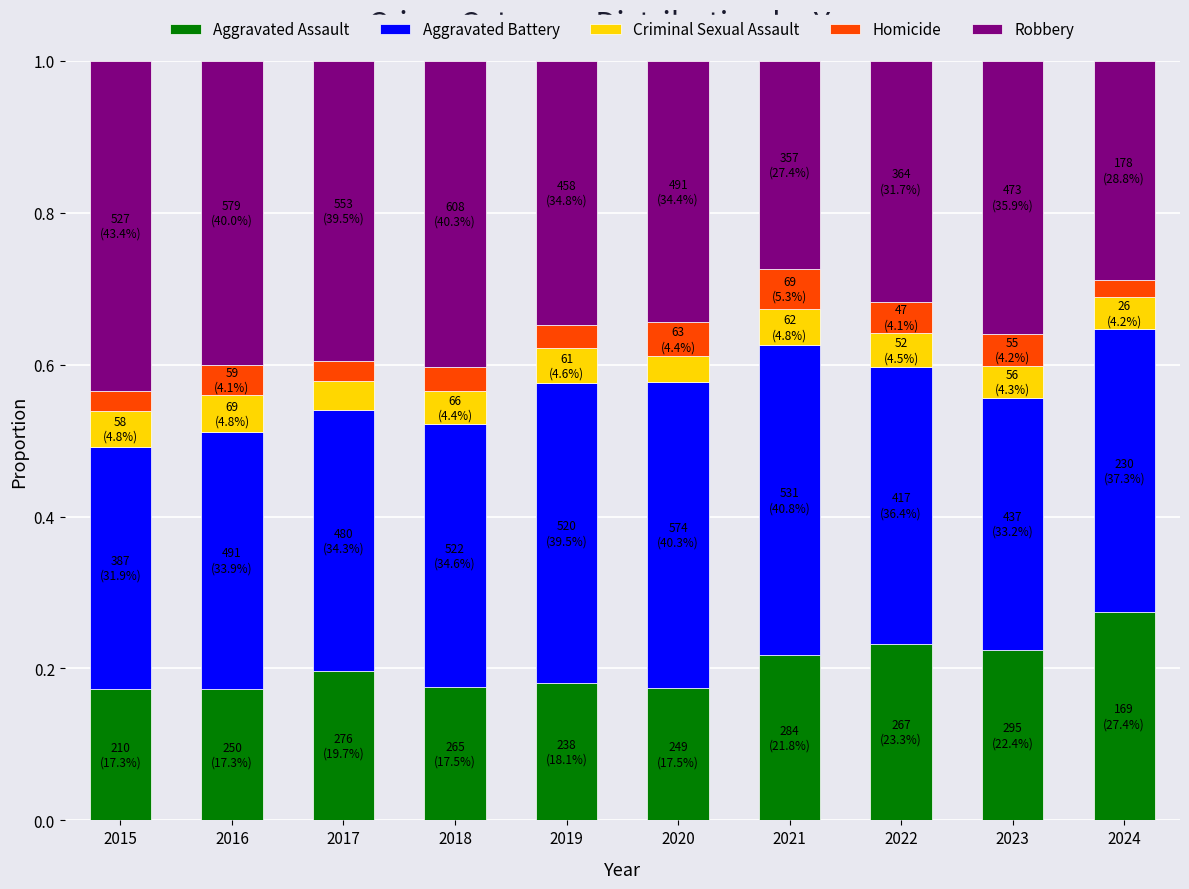

At which label does Aggravated Assault reach its peak?

2024